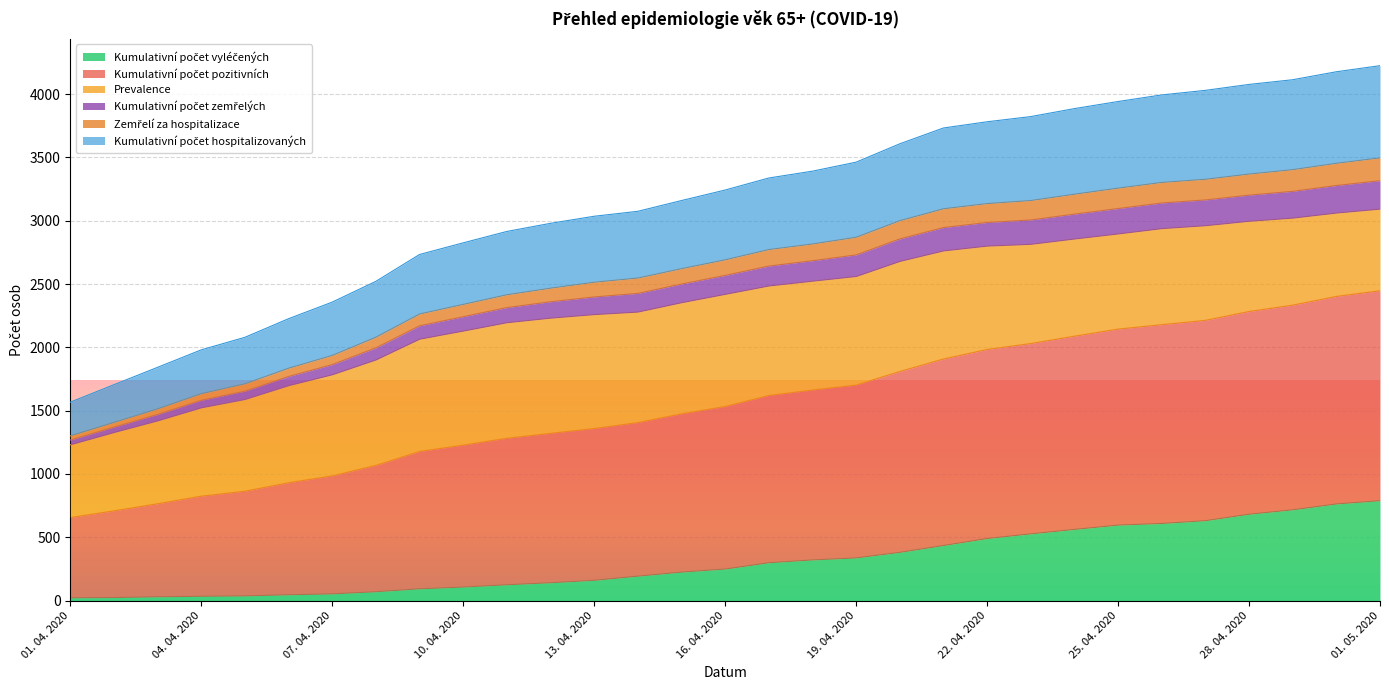

What is the label of the 22nd point from the left?

22. 04. 2020